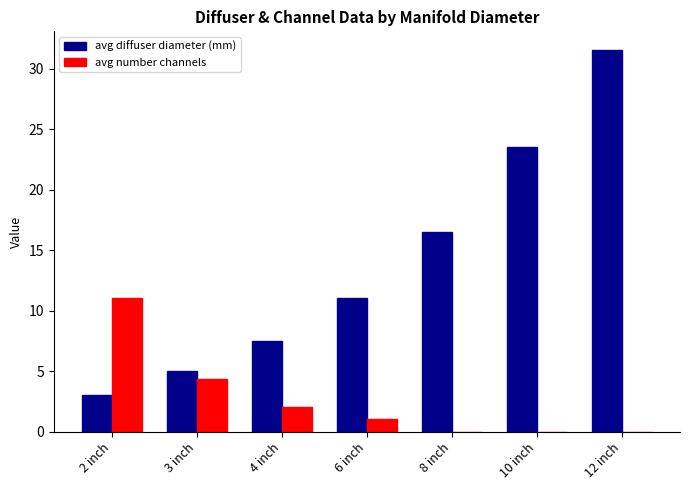

Which series has the largest total across all categories?

avg diffuser diameter (mm)